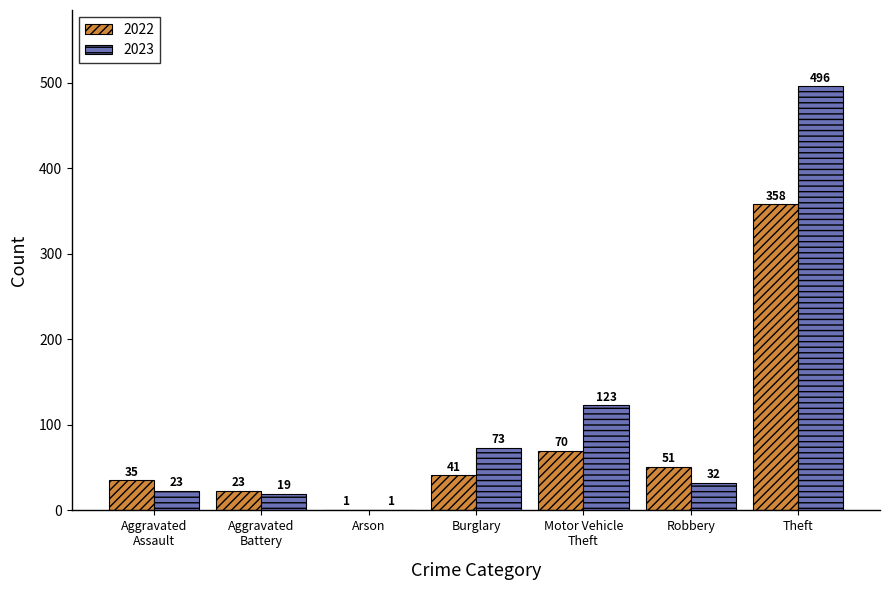

Which series has the largest total across all categories?

2023